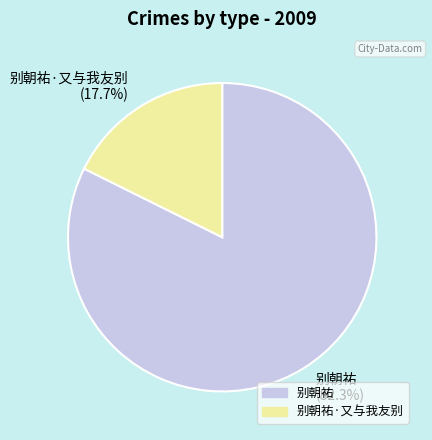

What percentage is the 别朝祐 slice, to the nearest percent?

82%